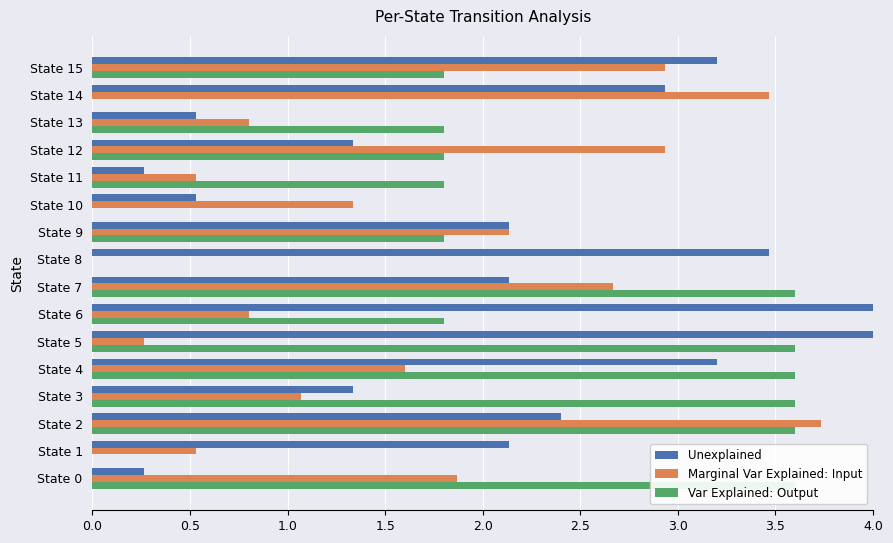

What are all the series names shown in the legend?

Unexplained, Marginal Var Explained: Input, Var Explained: Output